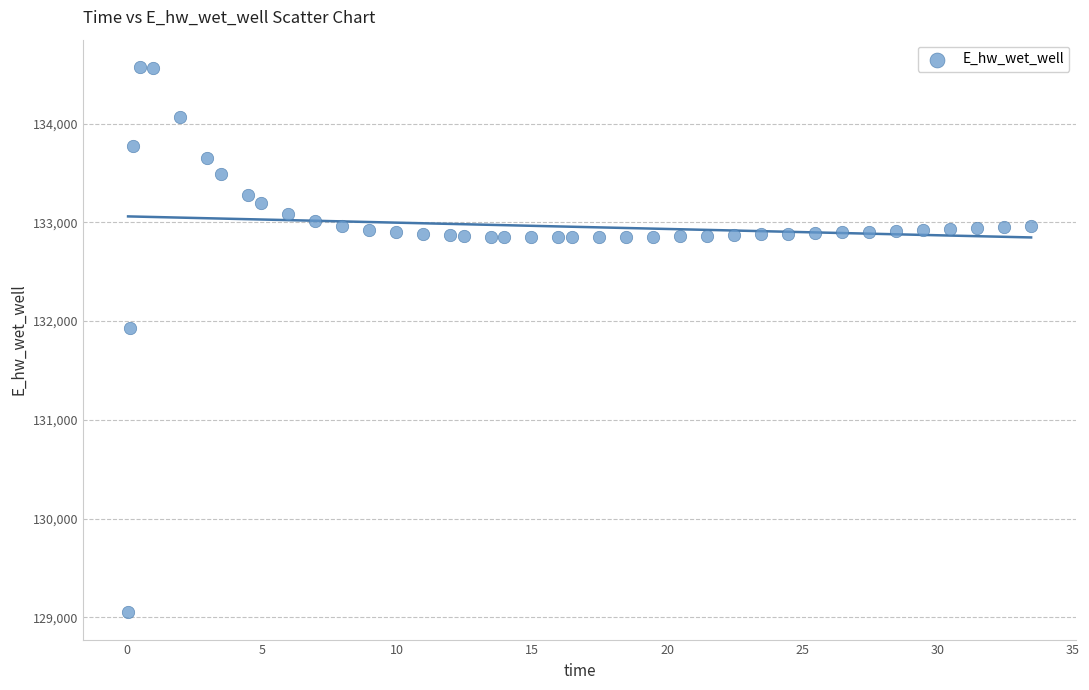

What Y value in the scatter plot is closest to 131811?

131931.8